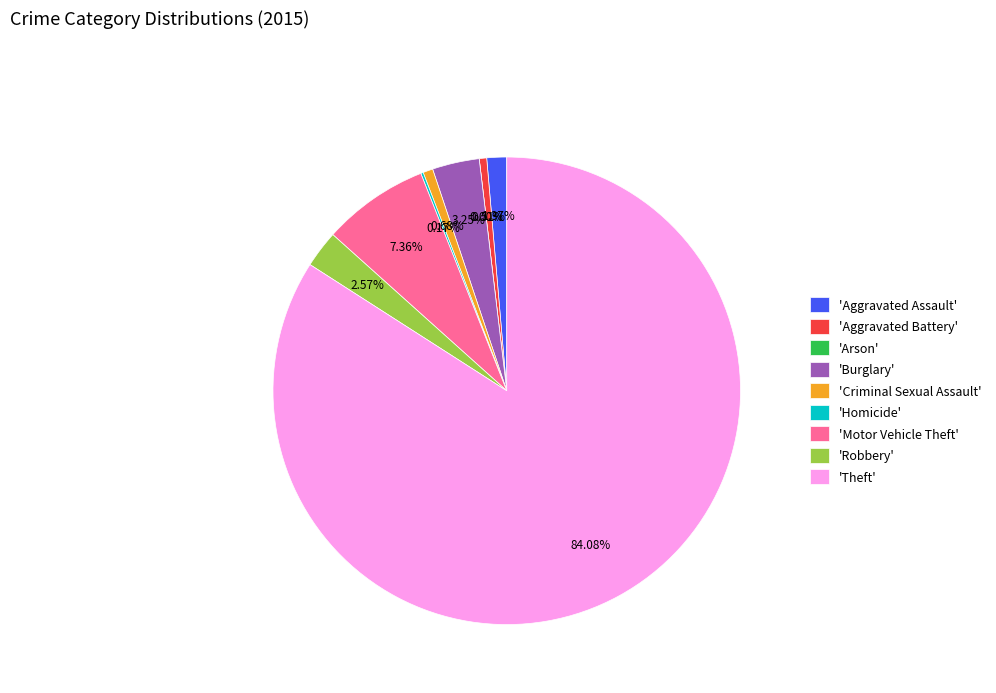

Count the number of slices in the pie.

9